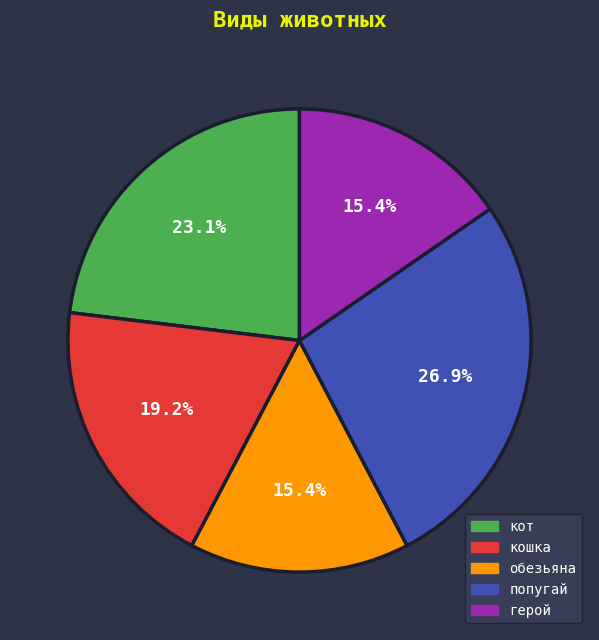

How much of the chart is everything except попугай?

73.1%